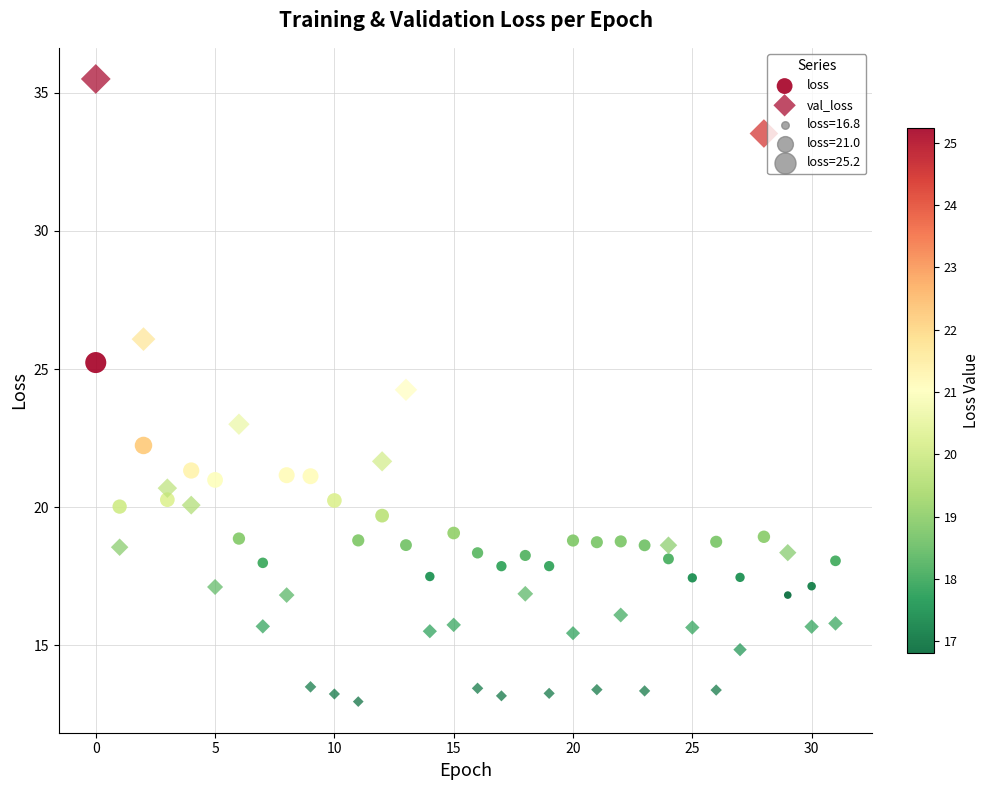

How many data points are displayed?

64